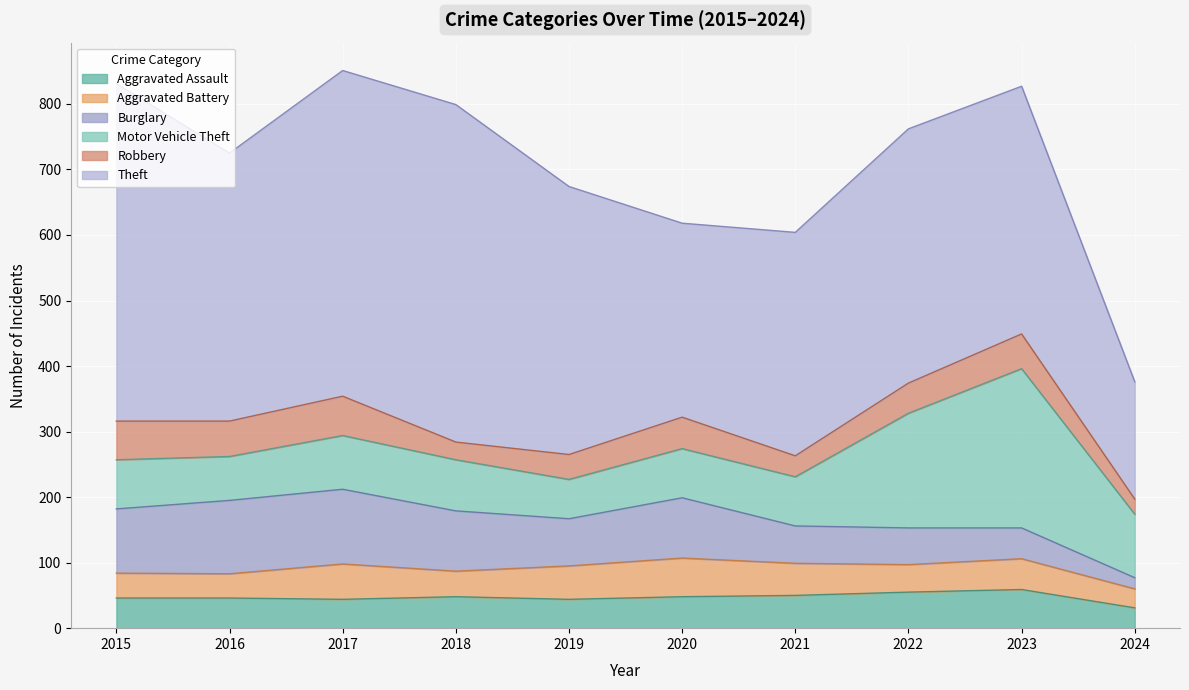

At which category is the sum across all series the highest?

2017